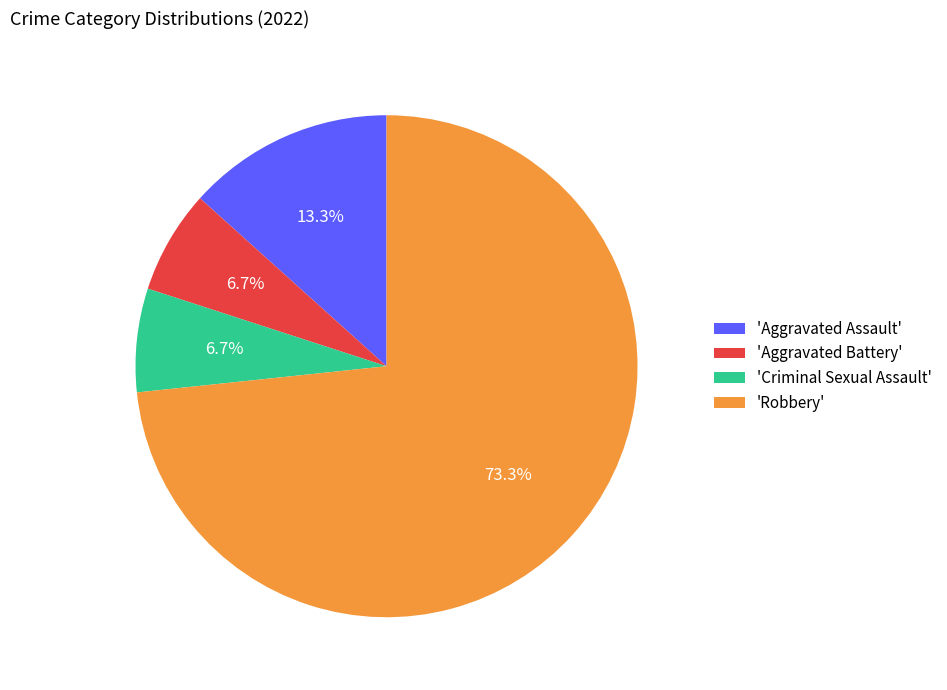

What is the largest slice in the pie chart?

'Robbery'